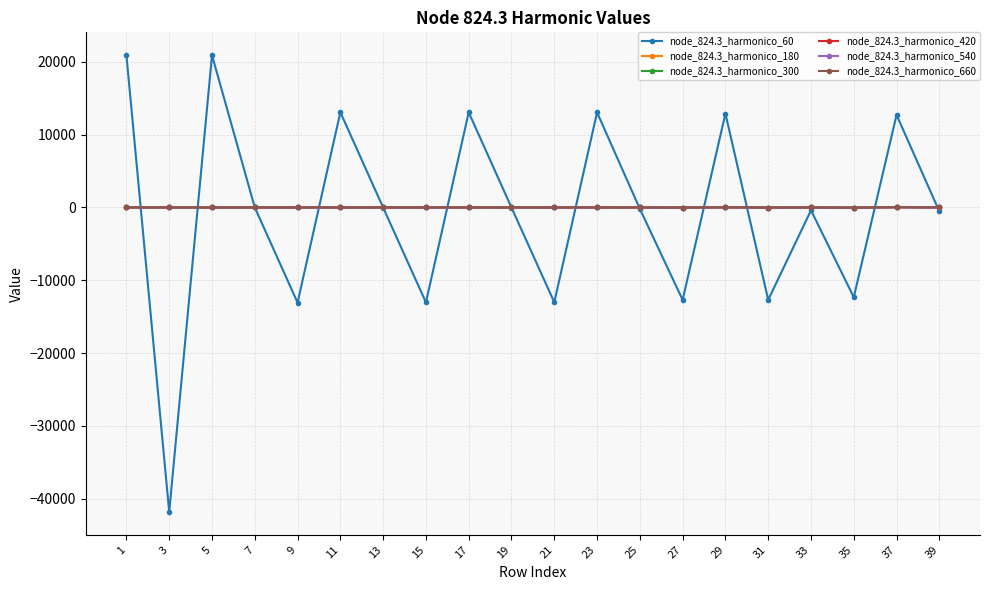

What is the greatest value displayed?

20914.8